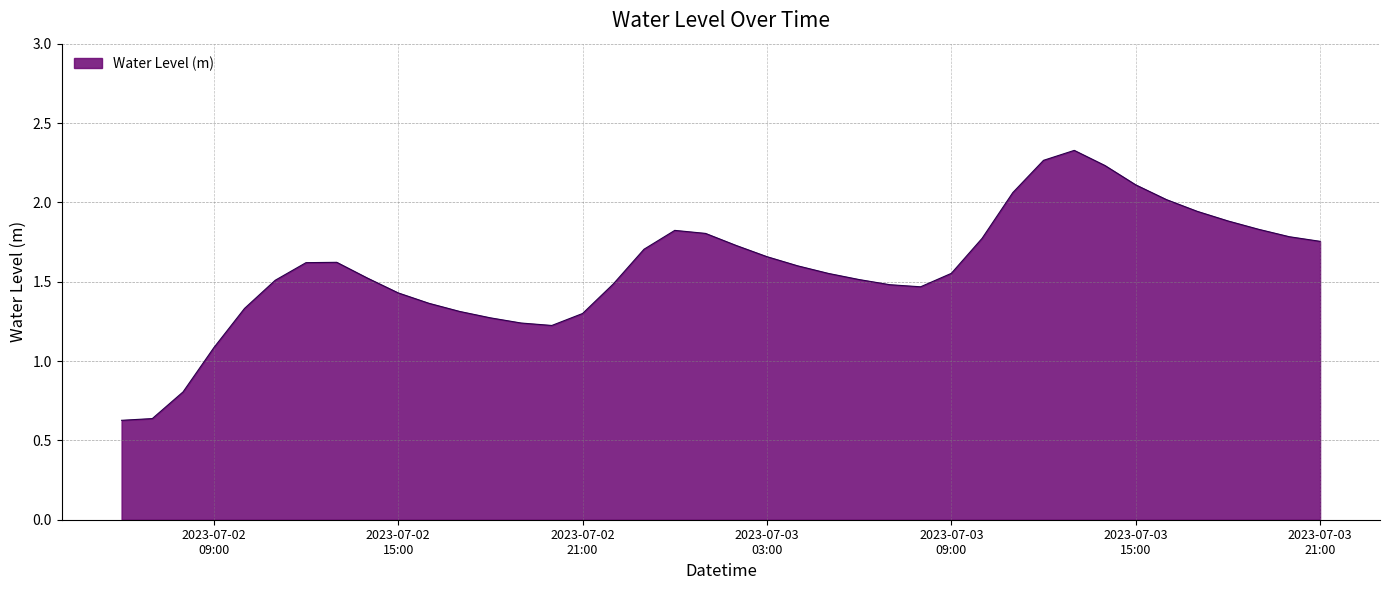

Which category has the highest value across all series?

2023-07-03 13:00:00